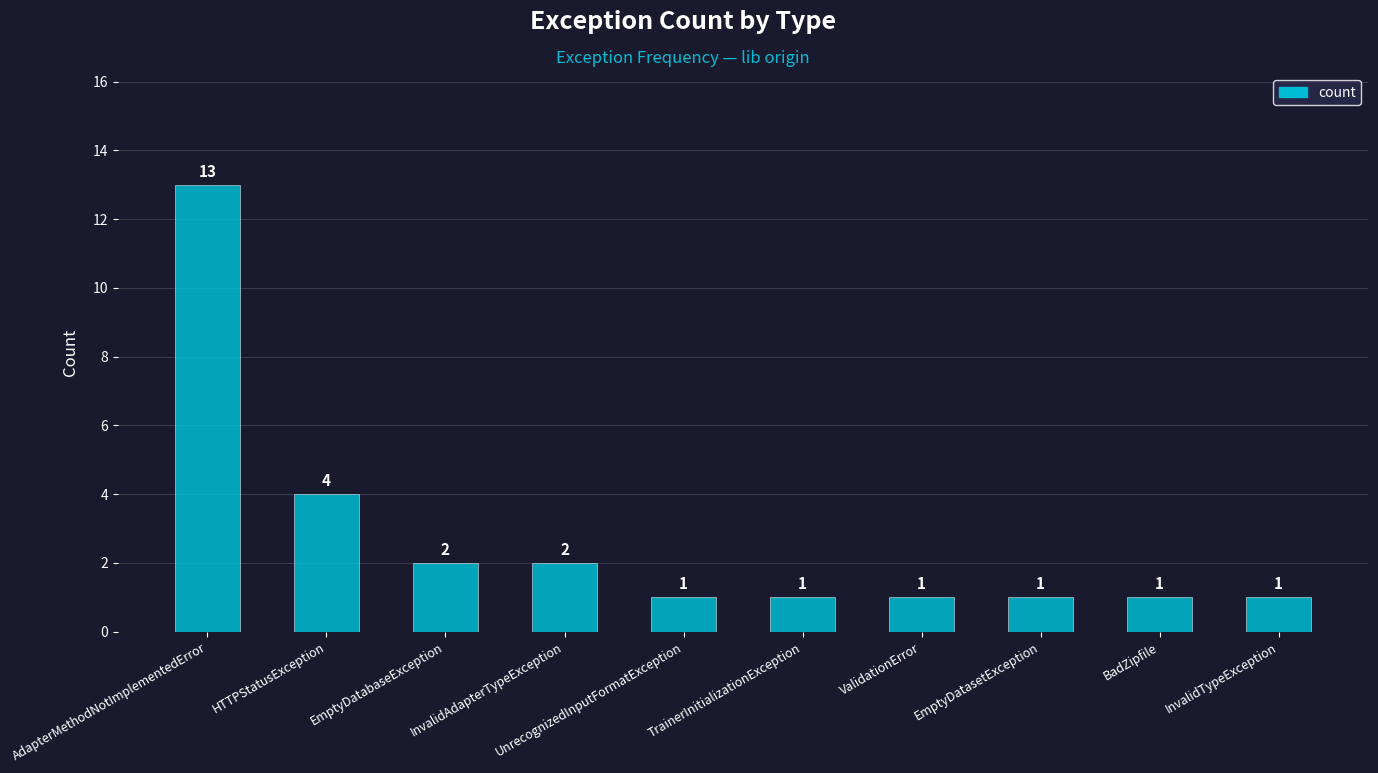

The value at EmptyDatabaseException is 3. True or false?

False